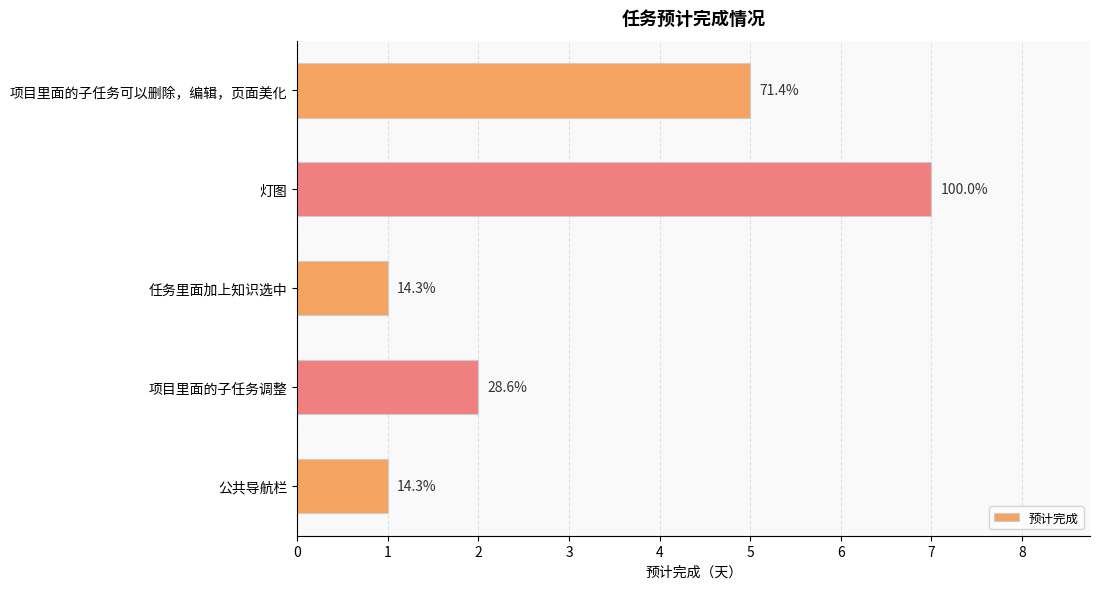

How many bars are there in total?

5